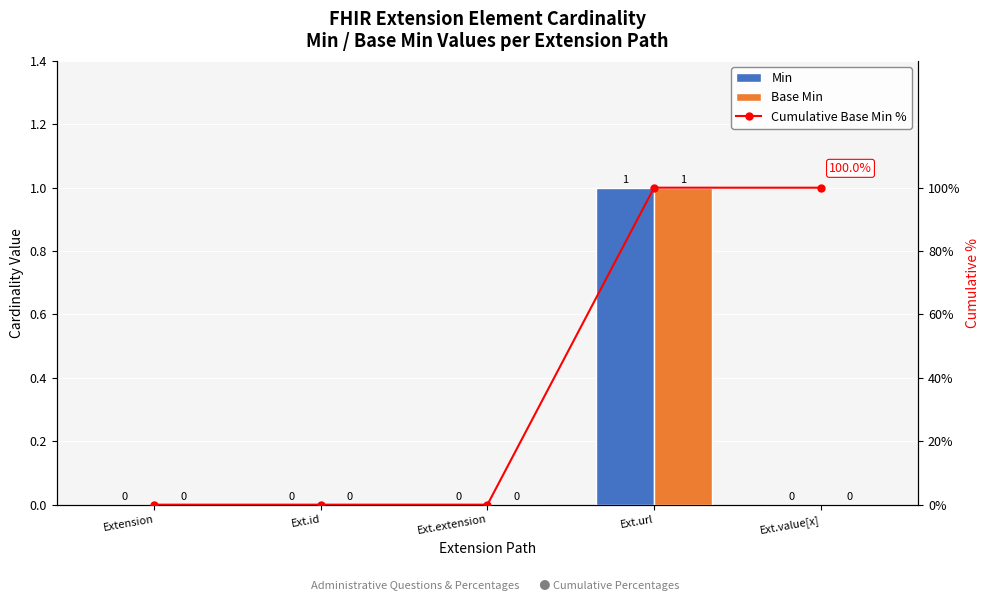

At which label is Min closest to 0?

Extension